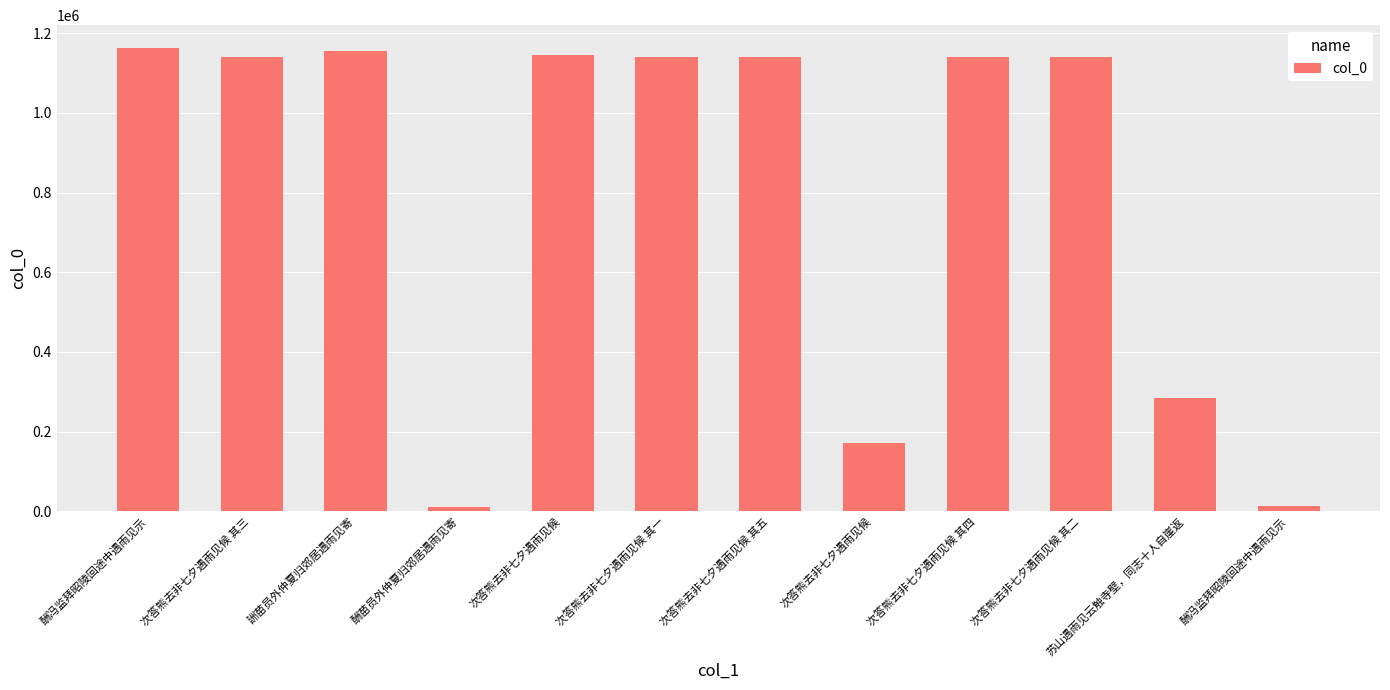

How many data points does each series have?

12